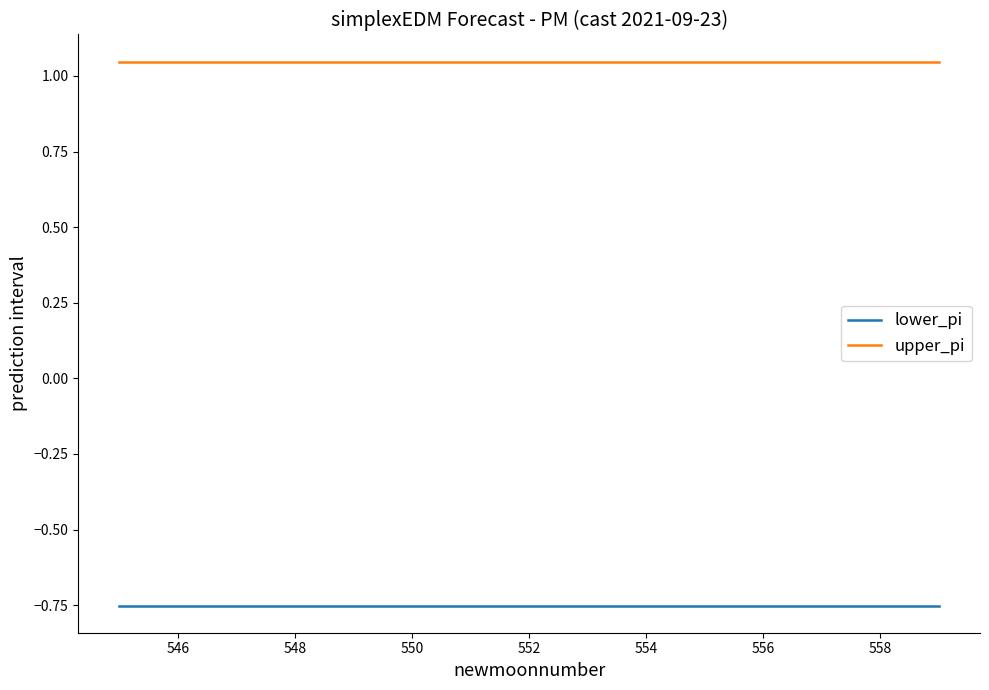

How many distinct data groups are displayed?

2